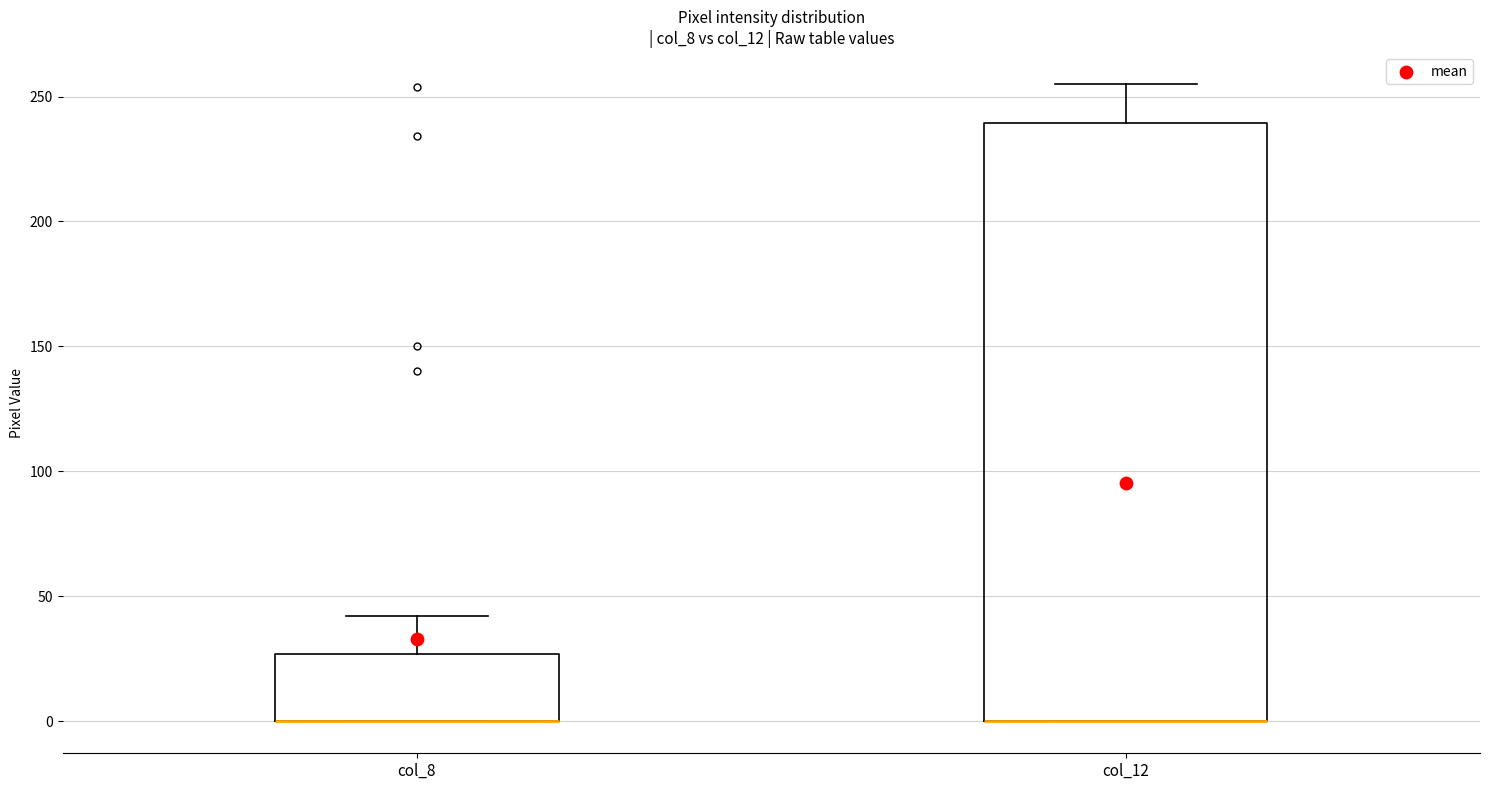

Where is the upper edge of the box for col_12 on the y-axis? The values are not printed on the chart, so give them approximately, as read against the axis.

240